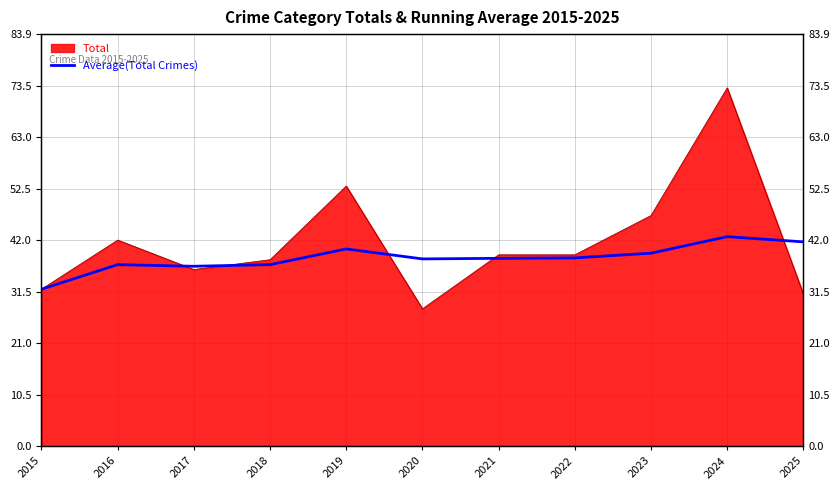

How many values are below 38?

4